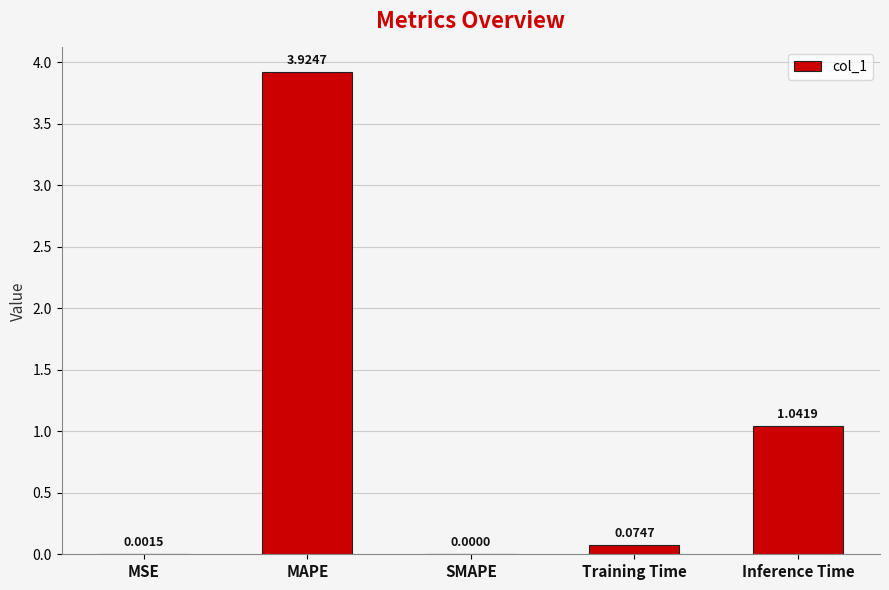

At which label is the value closest to 1?

Inference Time